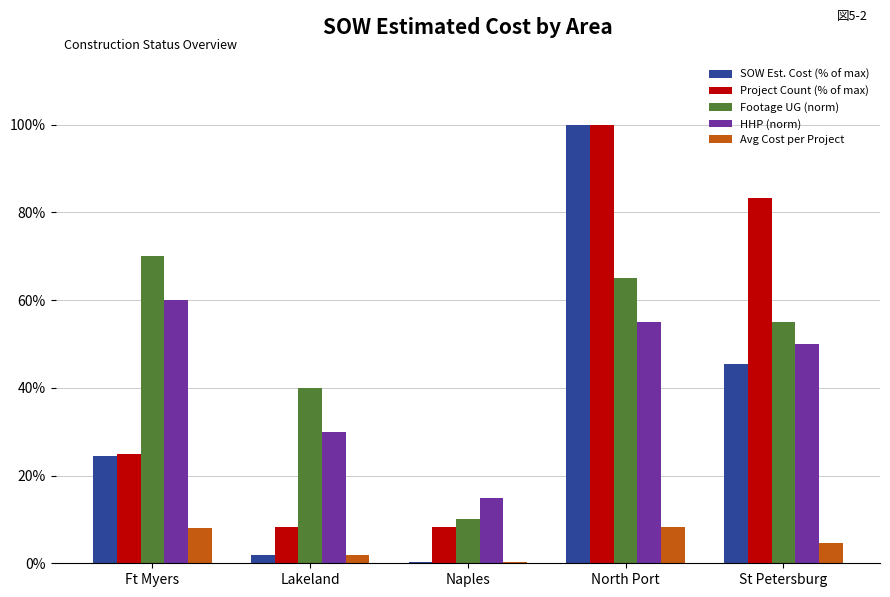

Read the HHP (norm) value at Naples.

15.0